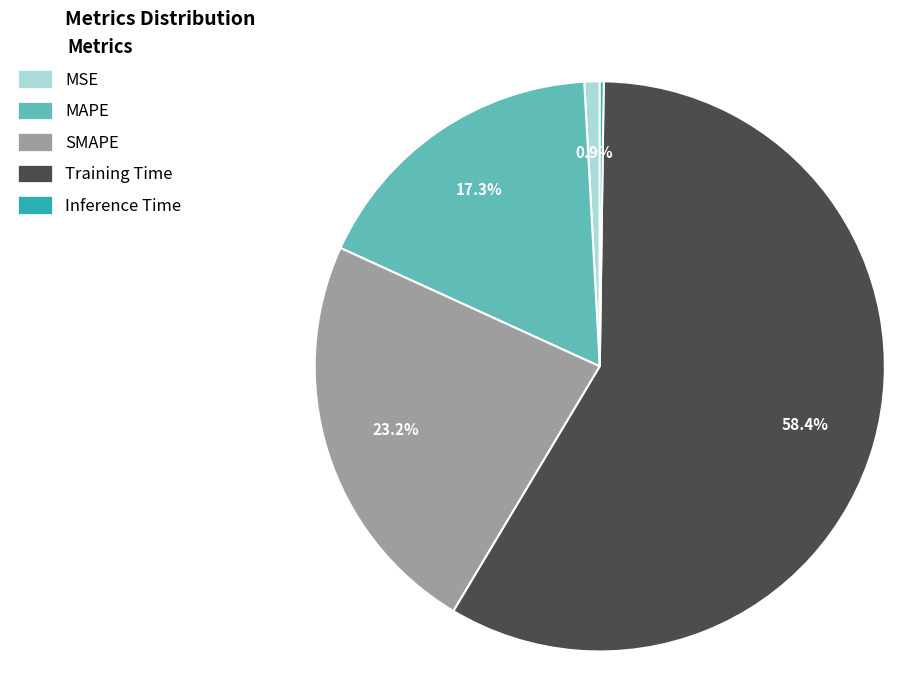

What is the largest slice in the pie chart?

Training Time